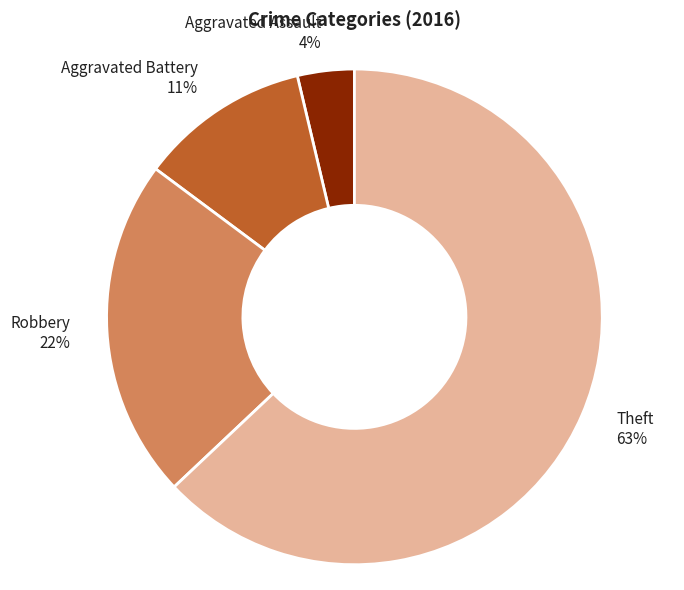

Is the sum of Robbery and Aggravated Battery greater than half?

No